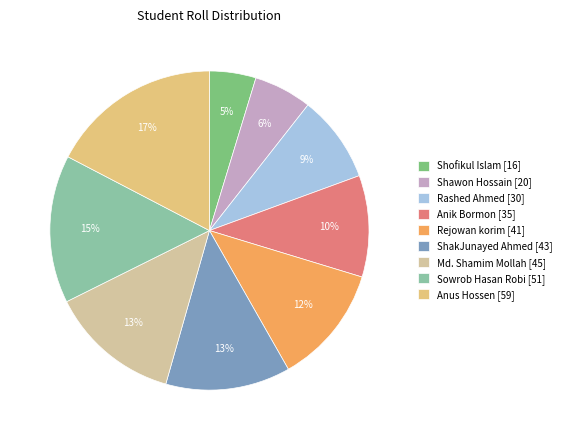

Is there any slice that represents more than half of the pie?

No